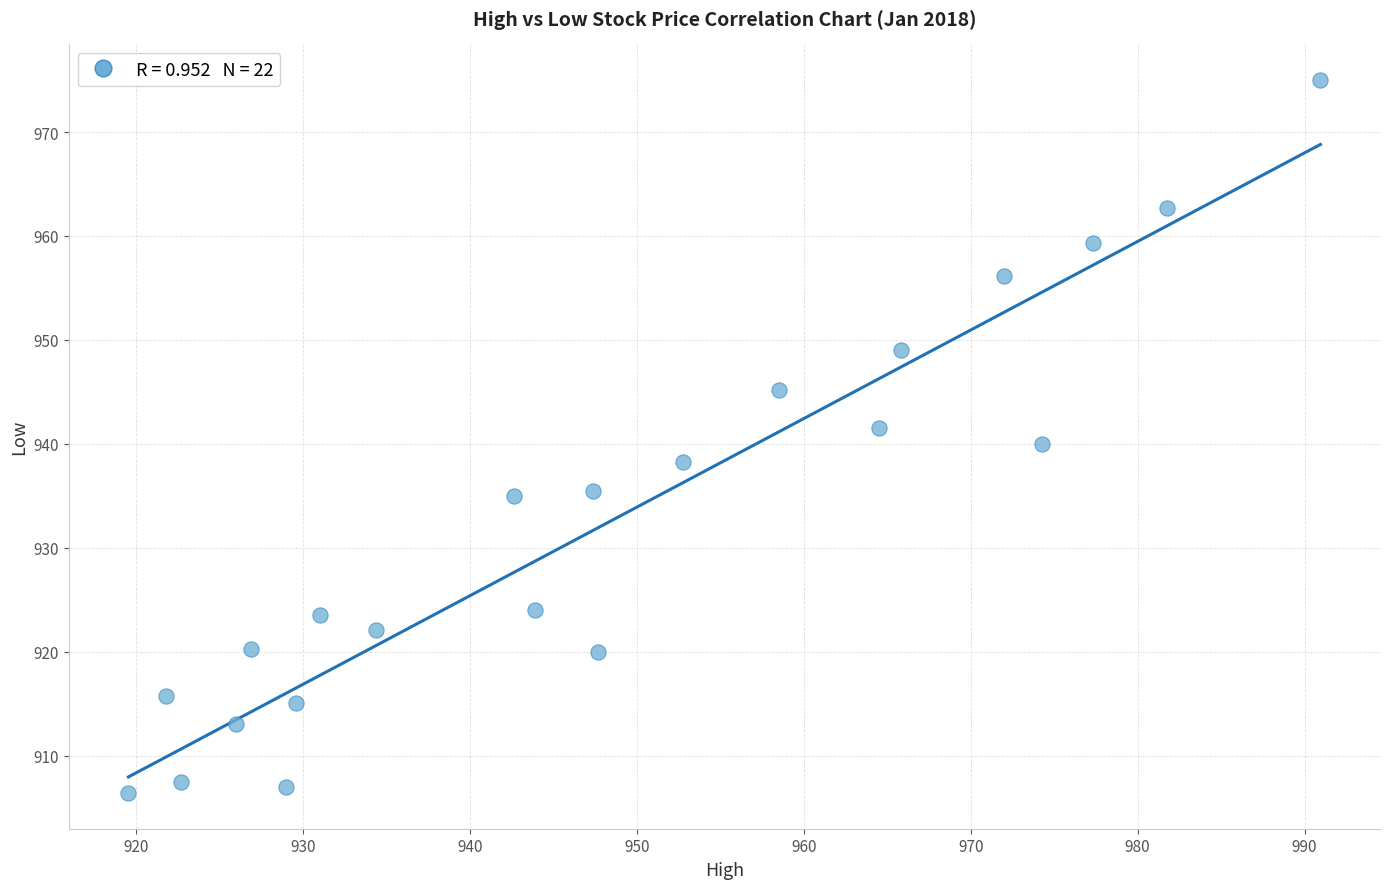

What is the range of X values (max minus min)?

71.4